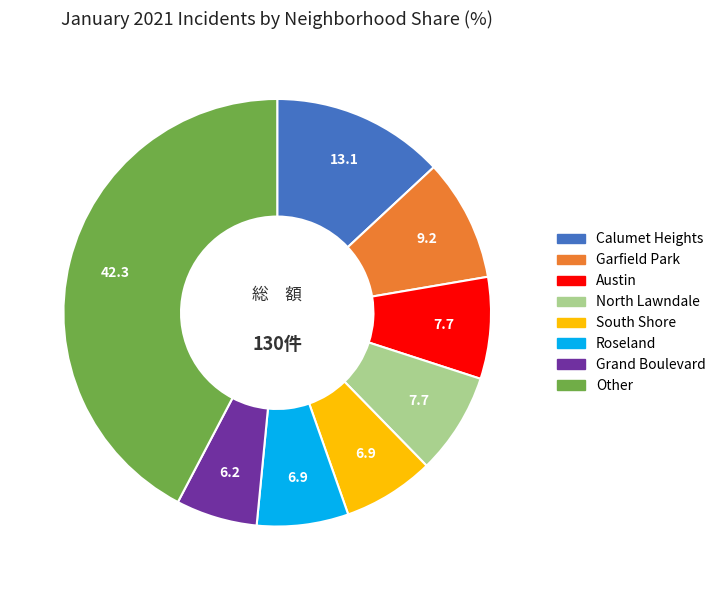

Is there a majority slice in this chart?

No